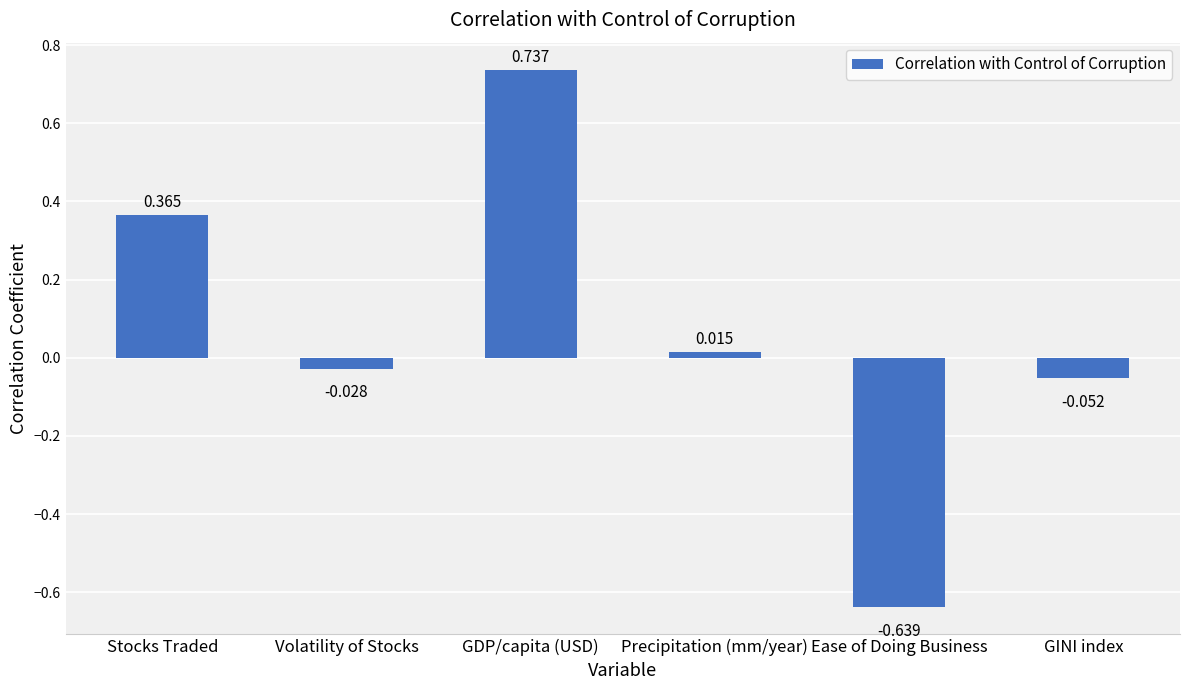

Rank the categories by value from lowest to highest.

Ease of Doing Business, GINI index, Volatility of Stocks, Precipitation (mm/year), Stocks Traded, GDP/capita (USD)